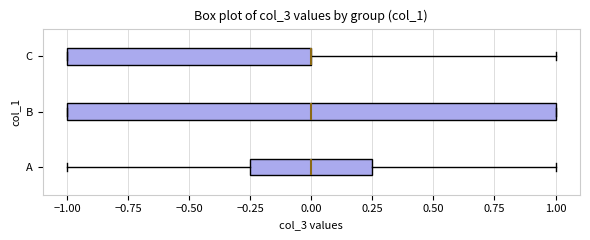

Where does the median line of the box for A sit on the x-axis? The values are not printed on the chart, so give them approximately, as read against the axis.

0.00